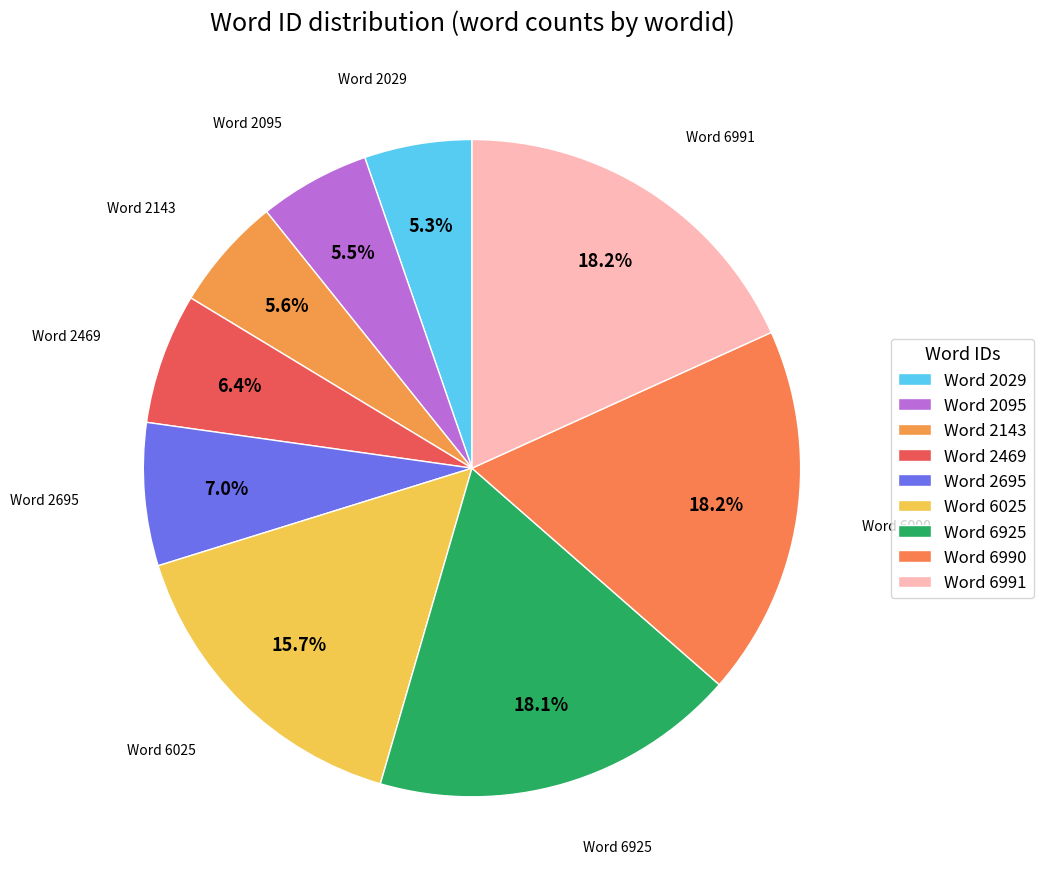

What is the largest slice in the pie chart?

6991